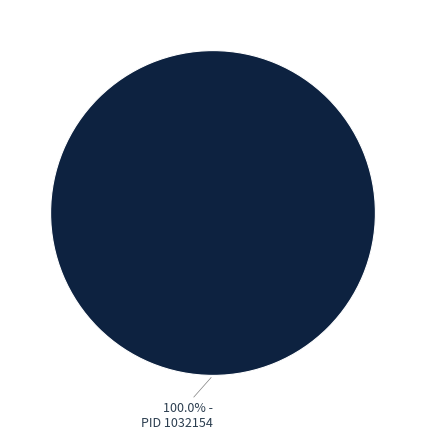

Is there a majority slice in this chart?

Yes